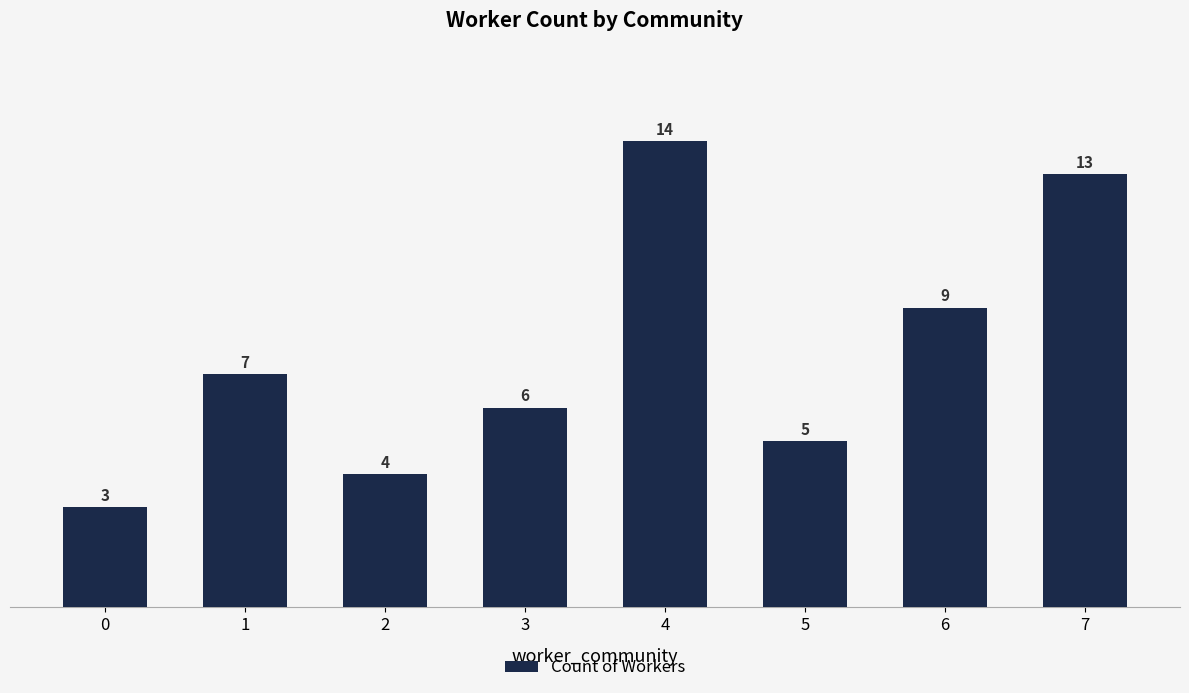

Does the chart contain any negative values?

No